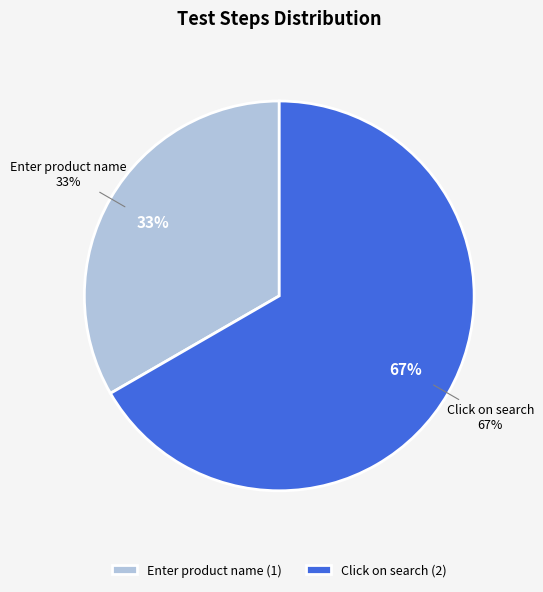

Which slice is the smallest?

Enter product name